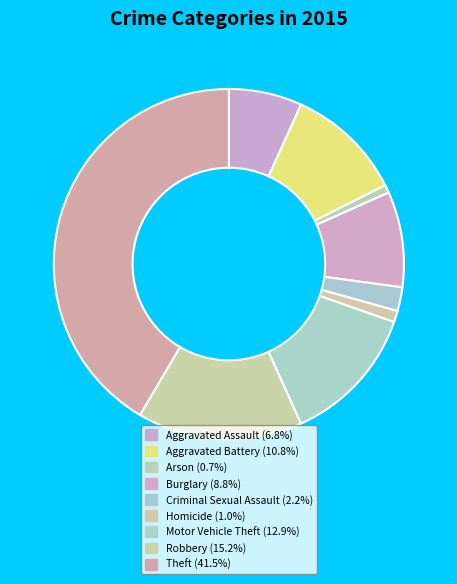

Count the number of slices in the pie.

9